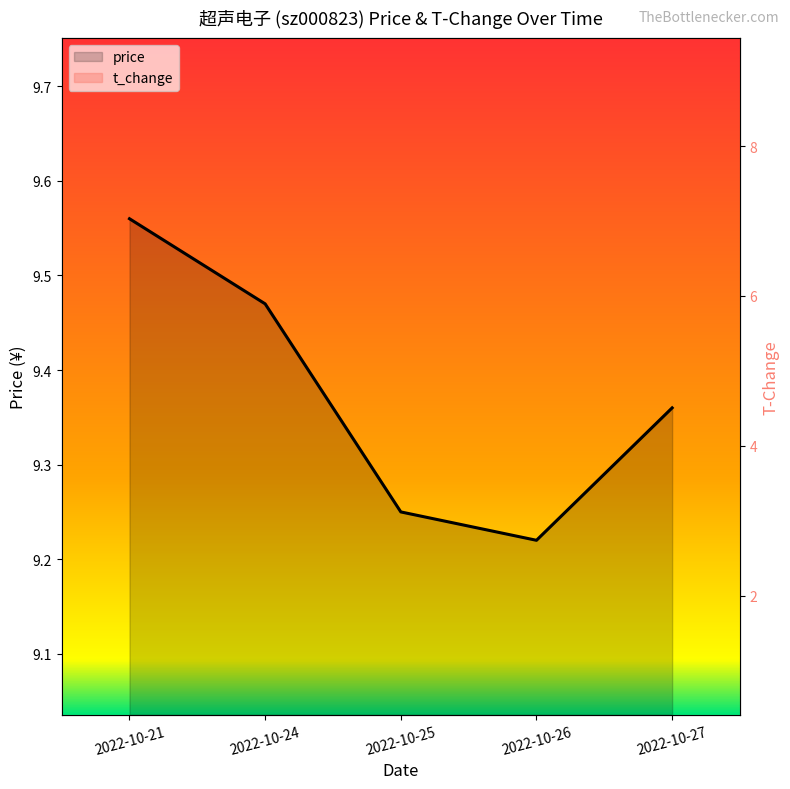

Count the number of data series in this chart.

2